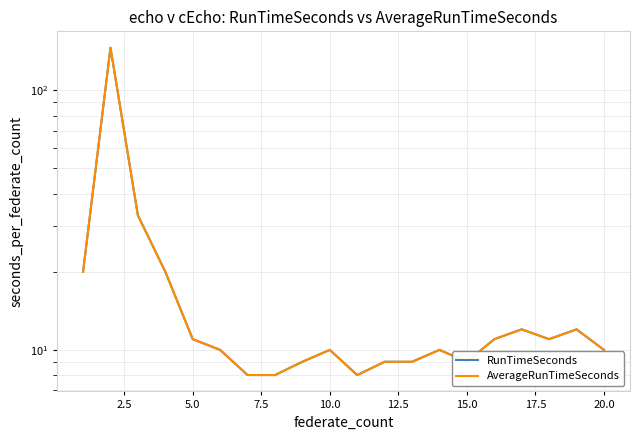

True or false: RunTimeSeconds and AverageRunTimeSeconds cross at least once.

False